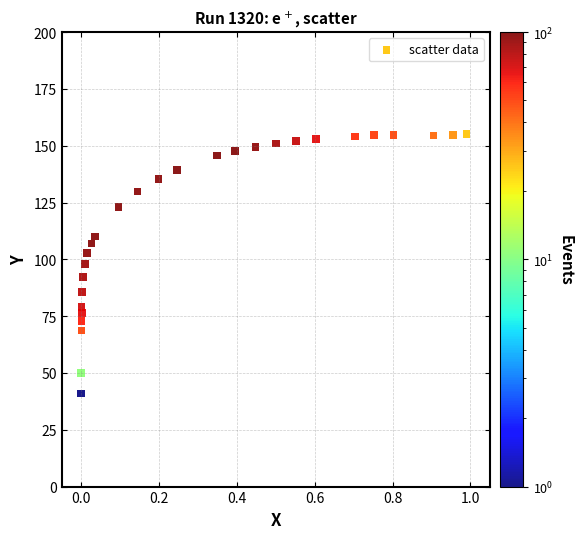

What is the range of X values (max minus min)?

1.0